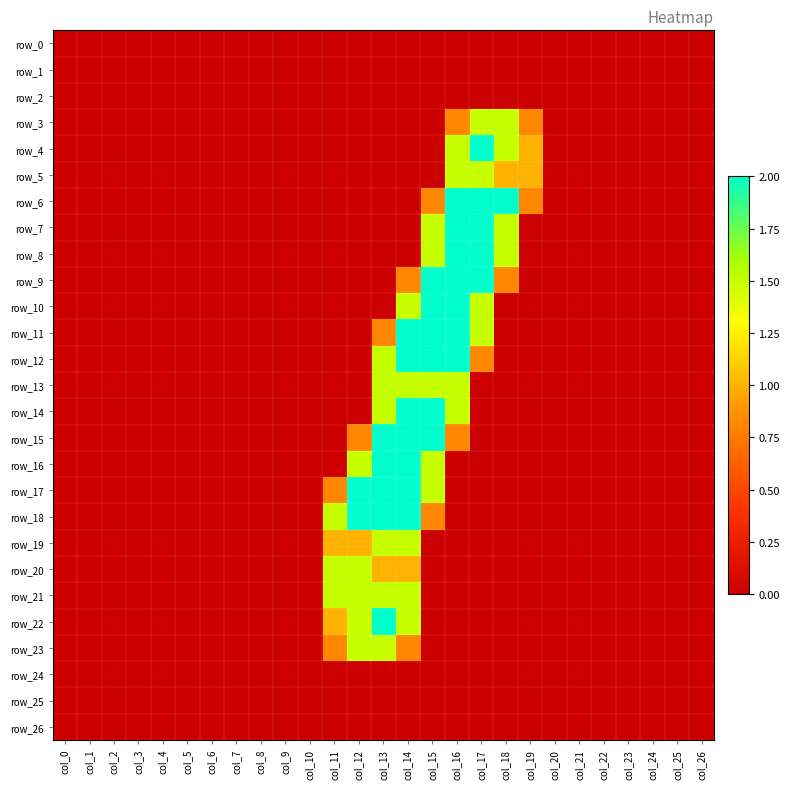

Which has a higher value, col_13 or col_6?

col_13